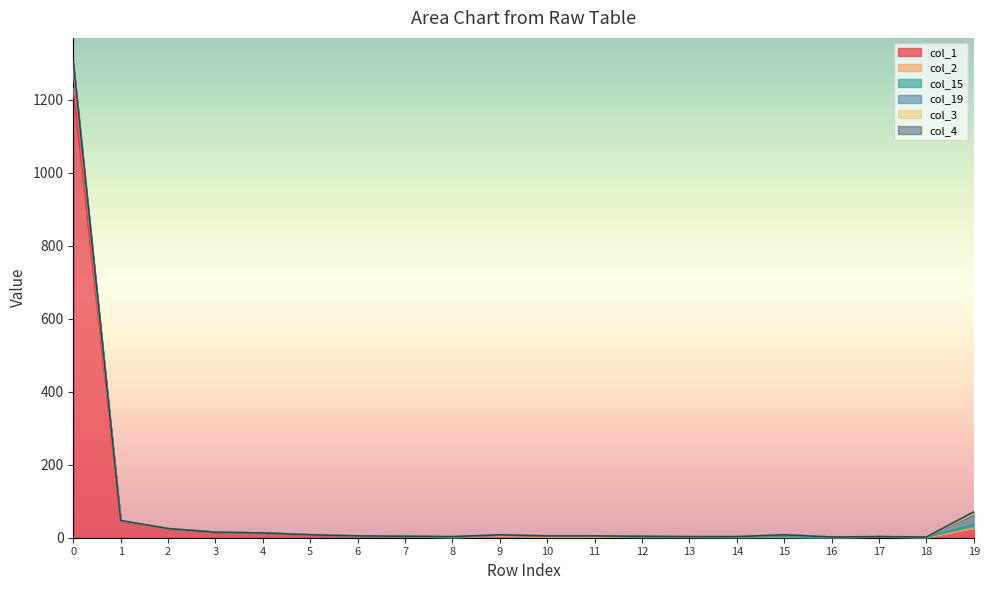

How many data points in col_19 are less than 1?

9